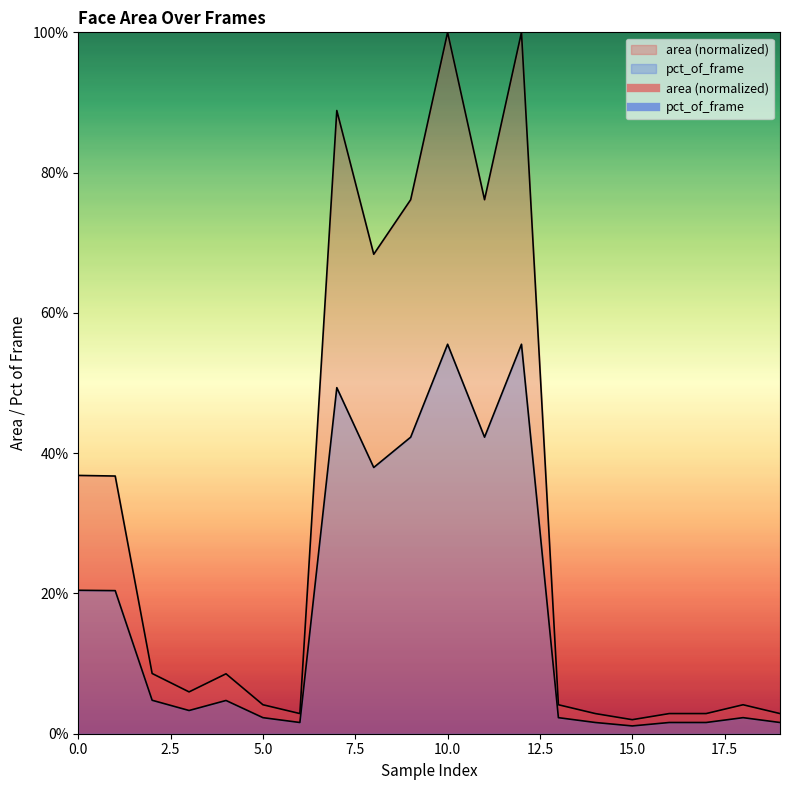

List the series in order of their overall mean, highest first.

area, pct_of_frame